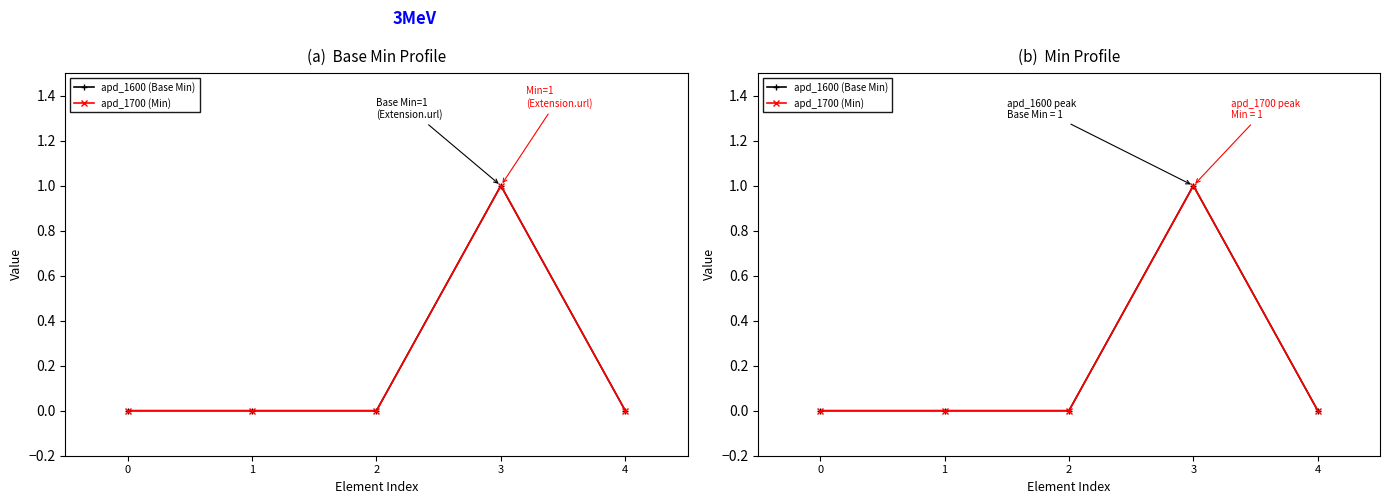

Between 2 and 0, which is larger?

2